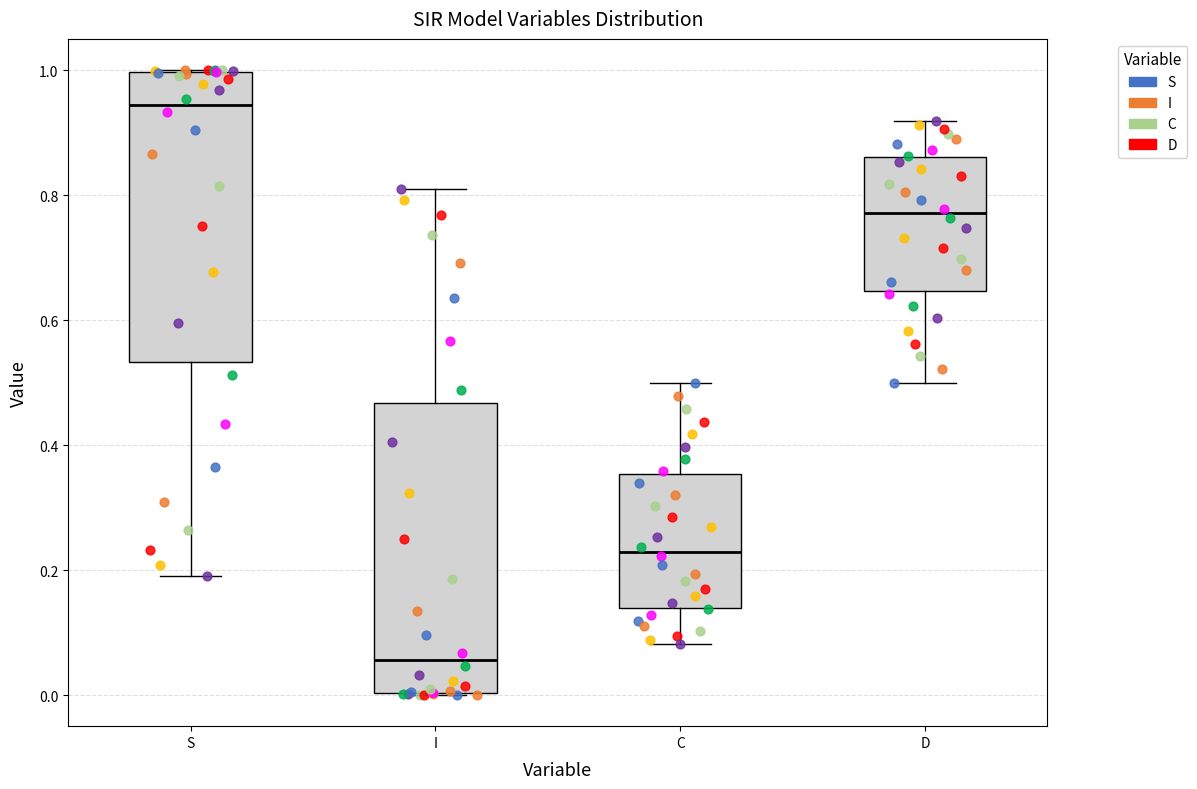

Where does the lower whisker of the box for S end on the y-axis? The values are not printed on the chart, so give them approximately, as read against the axis.

0.20